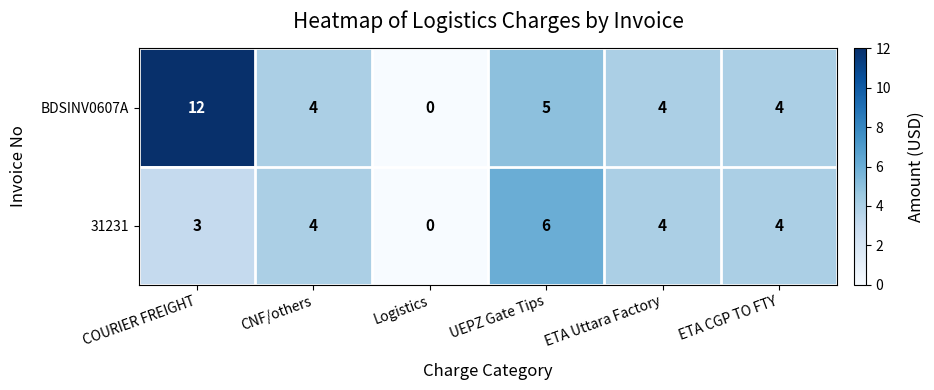

Rank the series at UEPZ Gate Tips from lowest to highest value.

BDSINV0607A, 31231